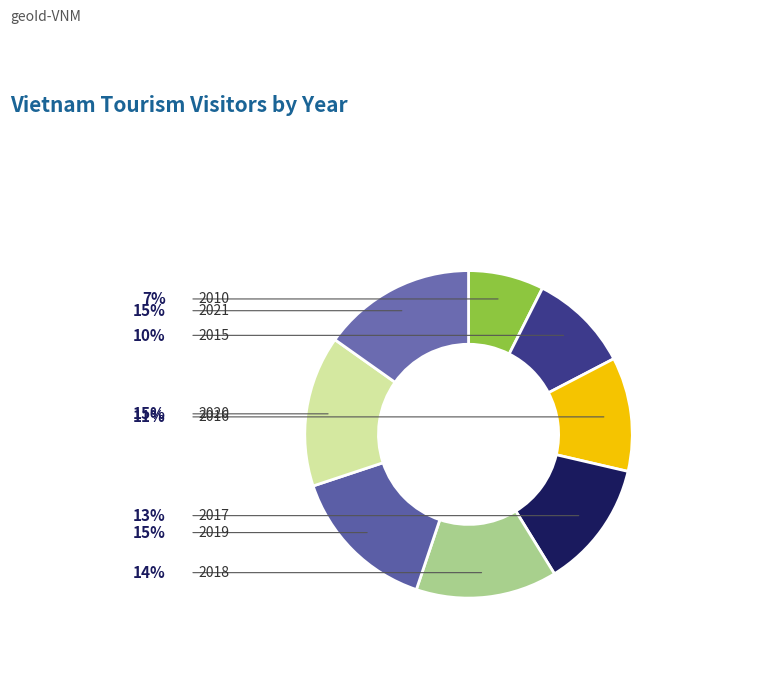

Is there any slice that represents more than half of the pie?

No